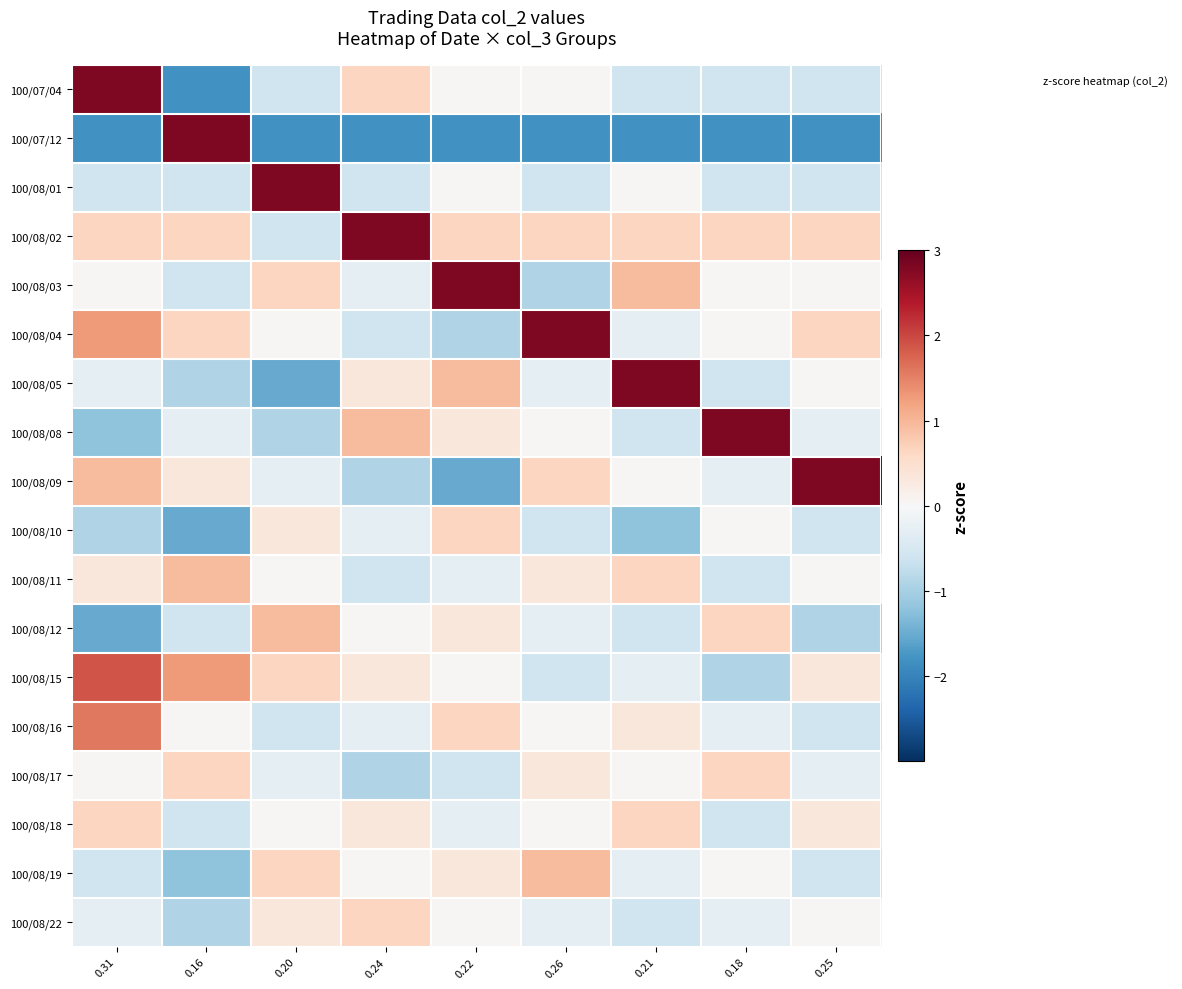

Between 0.26 and 0.18, which is larger?

0.26